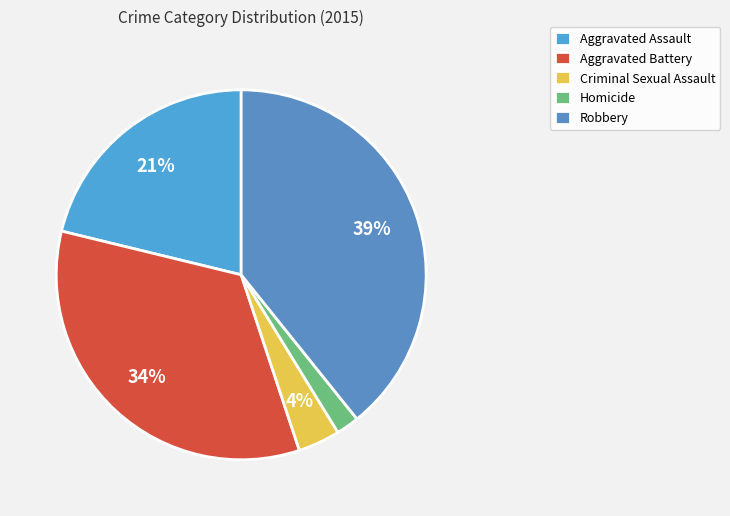

Is there a majority slice in this chart?

No